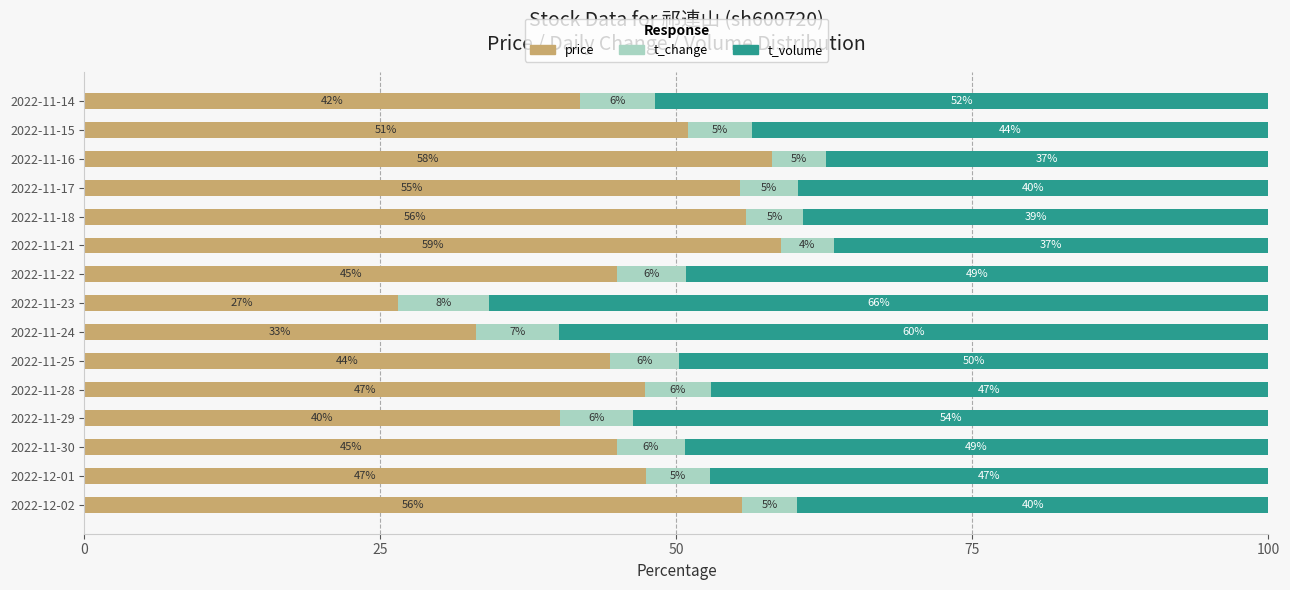

What is the minimum value for price?

26.5